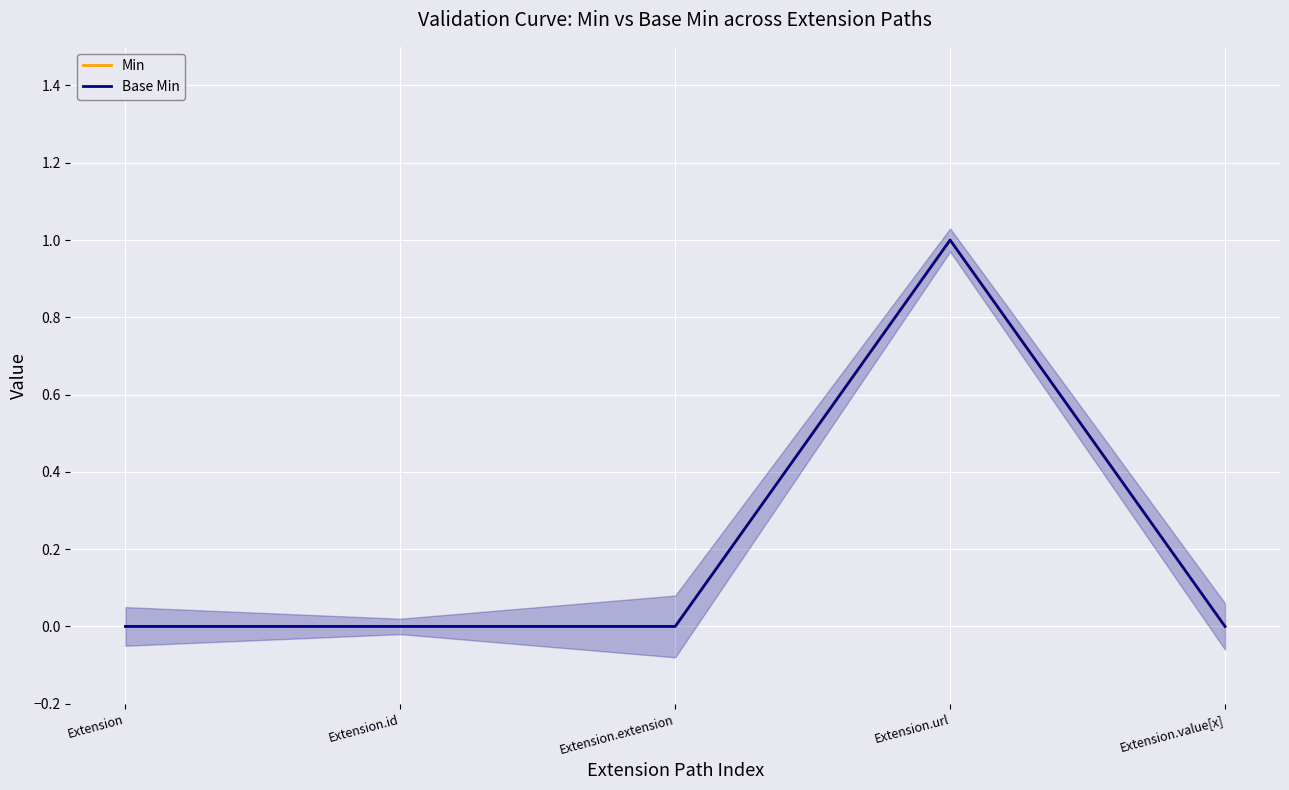

Which has a higher value, Extension.extension or Extension.value[x]?

Extension.extension